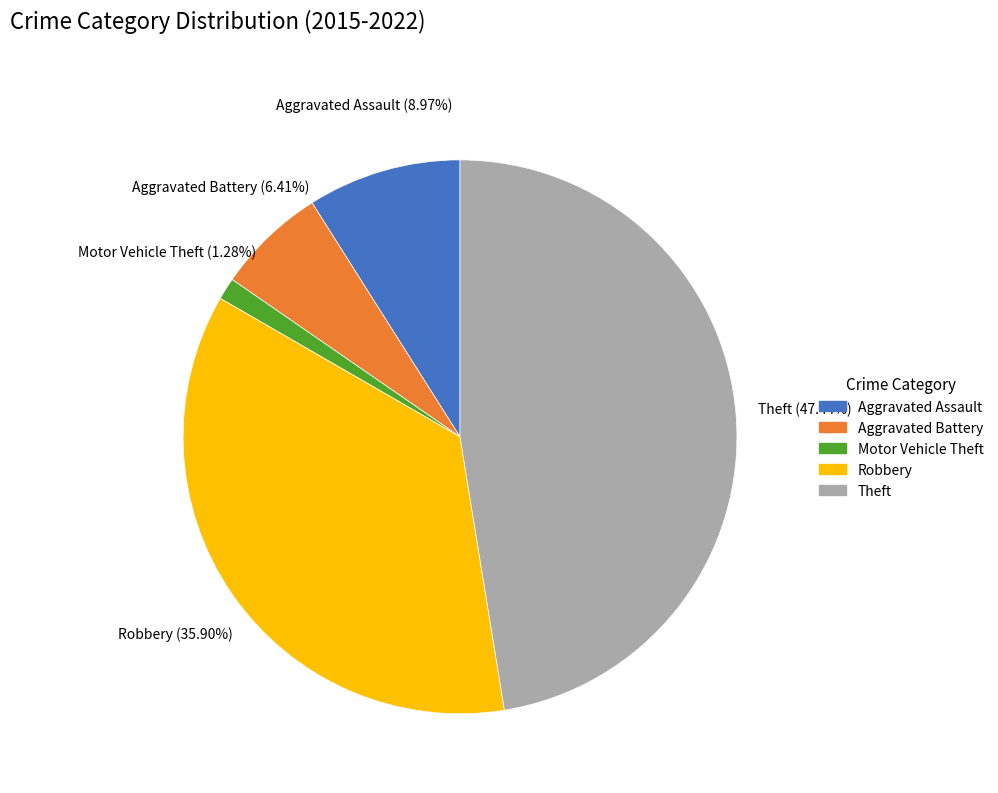

How many slices are in this pie chart?

5